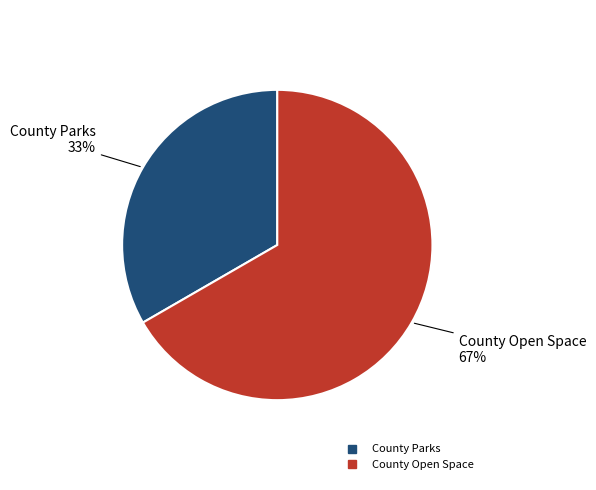

To the nearest percent, what percentage of the pie is County Parks?

33%